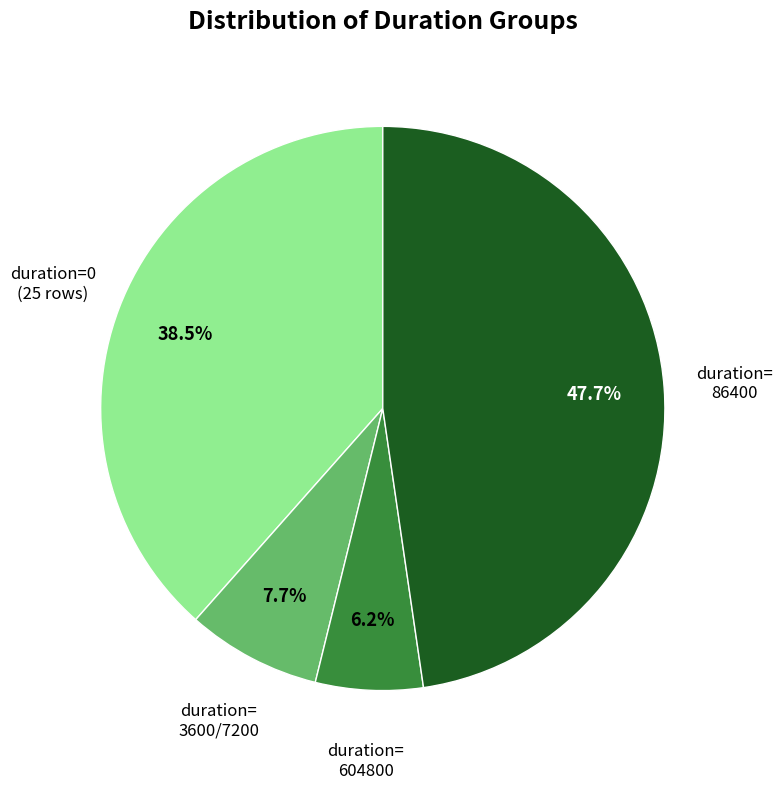

Is there a majority slice in this chart?

No